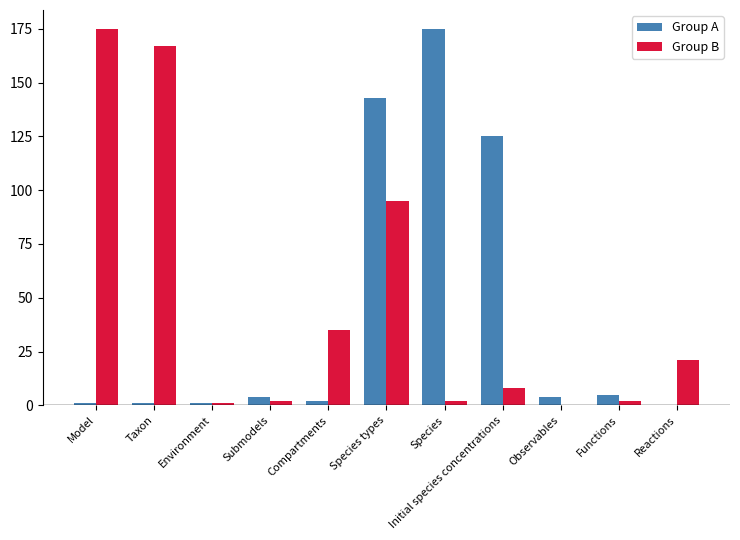

Between Taxon and Initial species concentrations, which series saw the biggest shift?

Group B